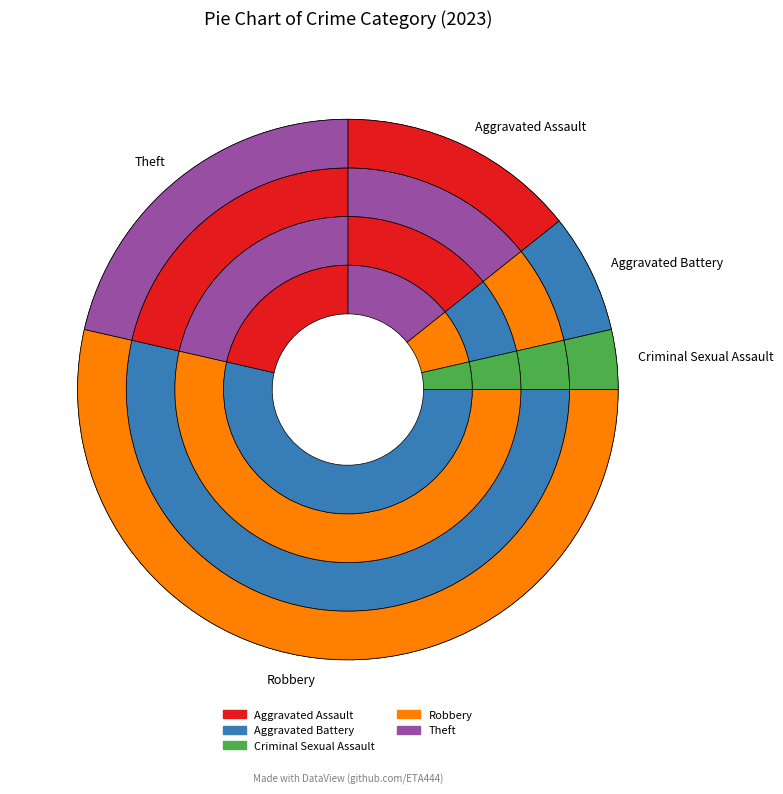

Rank the categories by value from lowest to highest.

Criminal Sexual Assault, Aggravated Battery, Aggravated Assault, Theft, Robbery